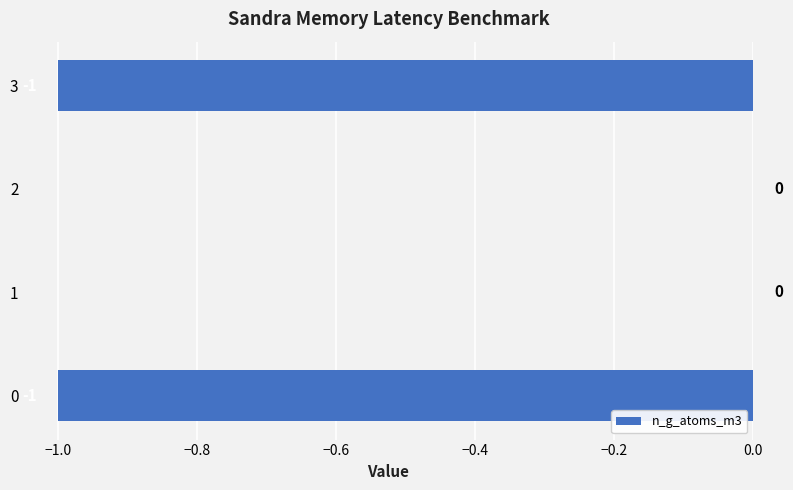

How many values are between -1 and 0?

4